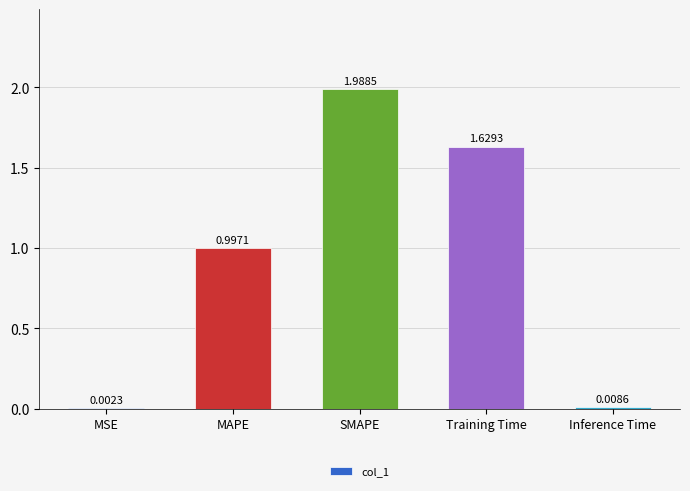

At which label is the value closest to 0?

MSE